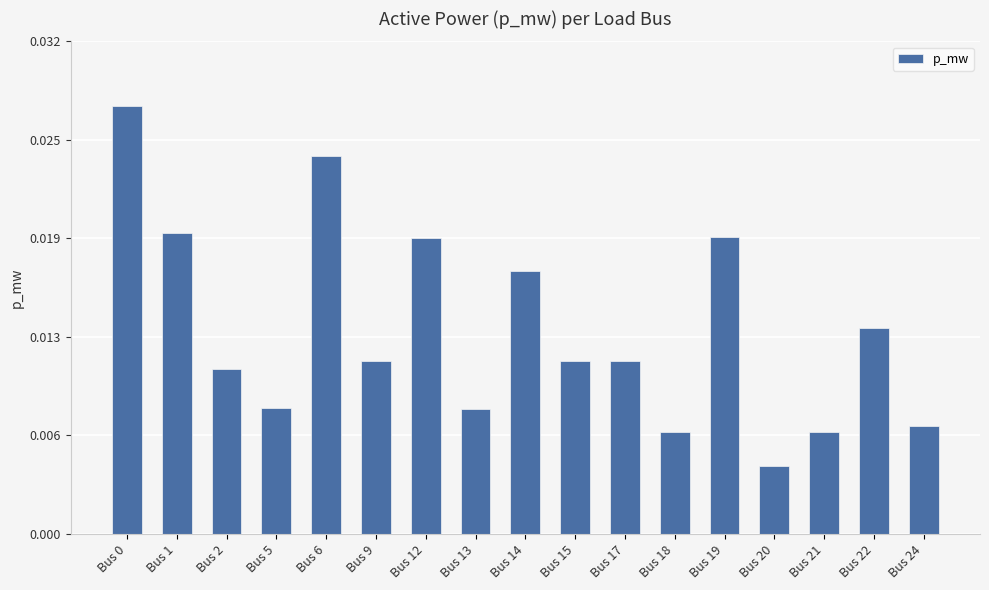

Are the bars grouped side by side (vs. stacked)?

No